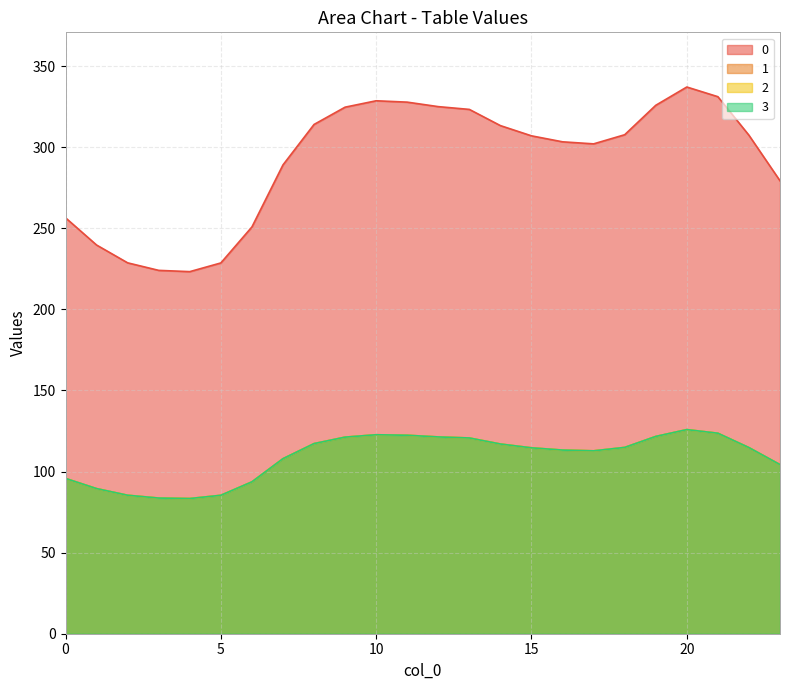

Which has a higher value, 22 or 2?

22